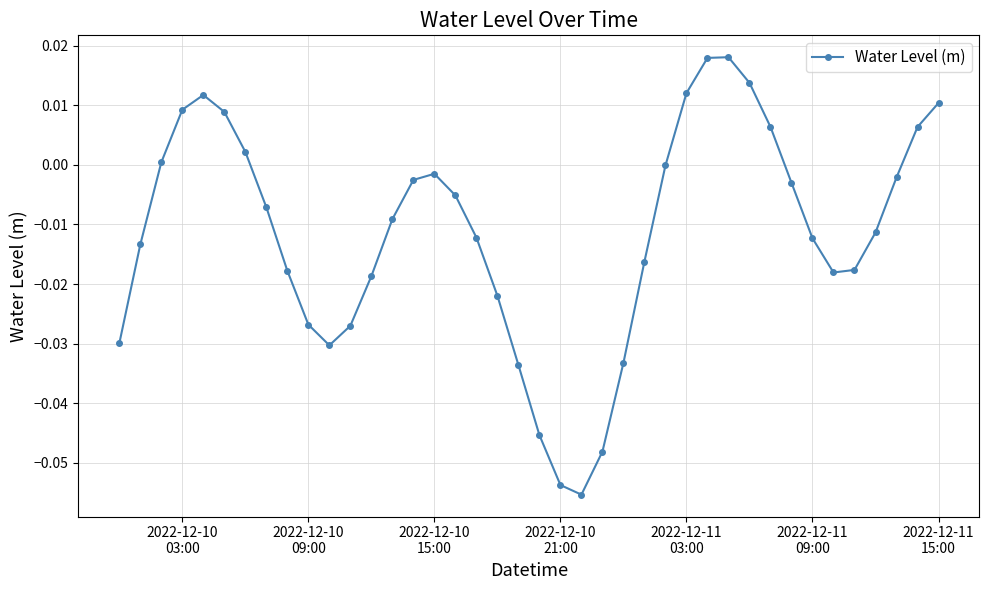

Count the number of data series in this chart.

1